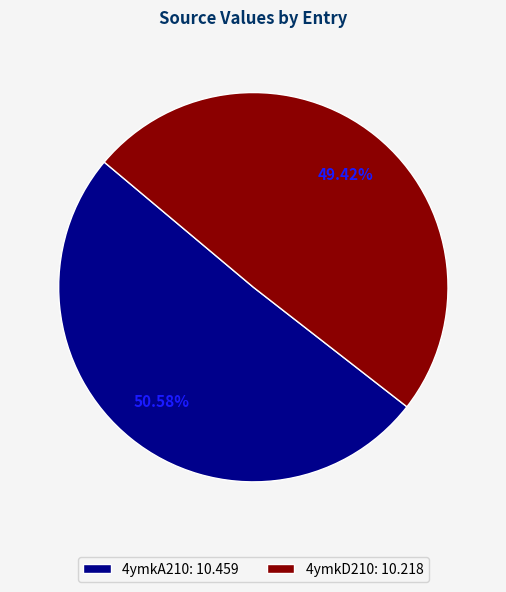

Which has a higher value, 4ymkD210 or 4ymkA210?

4ymkA210